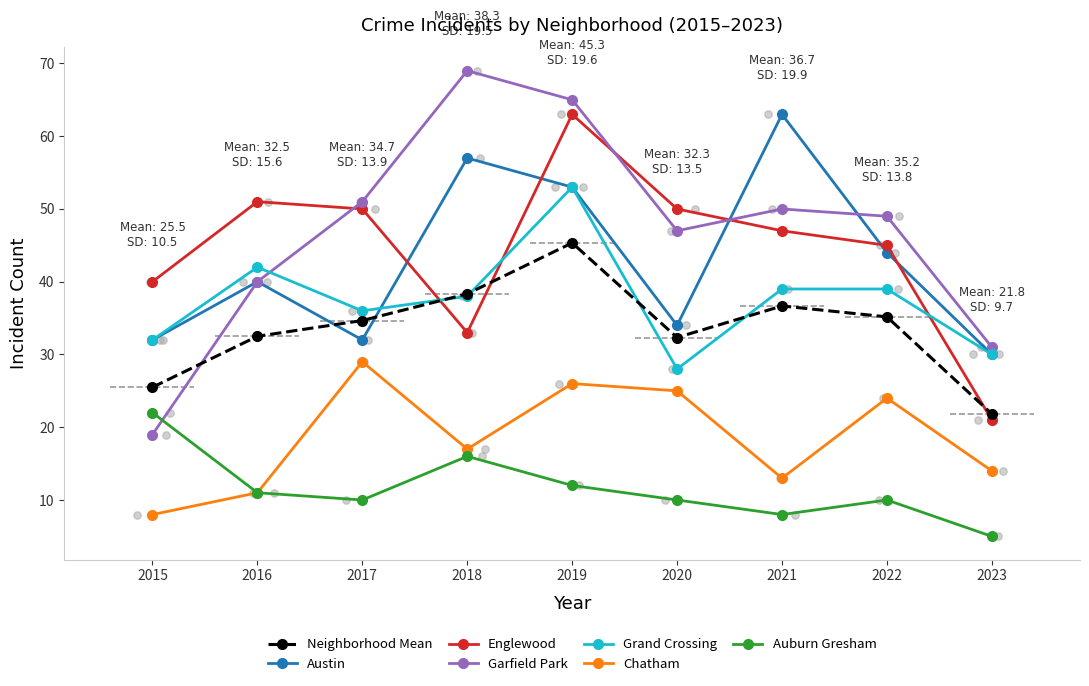

True or false: Chatham and Englewood cross at least once.

False